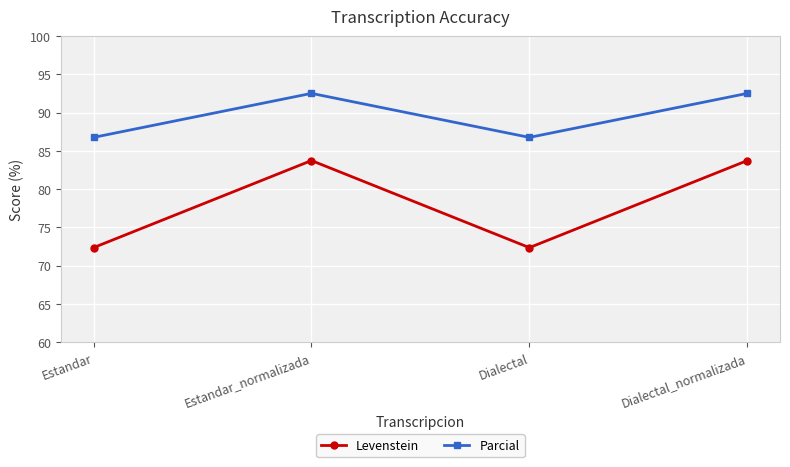

What is the sum of all Parcial values?

358.5